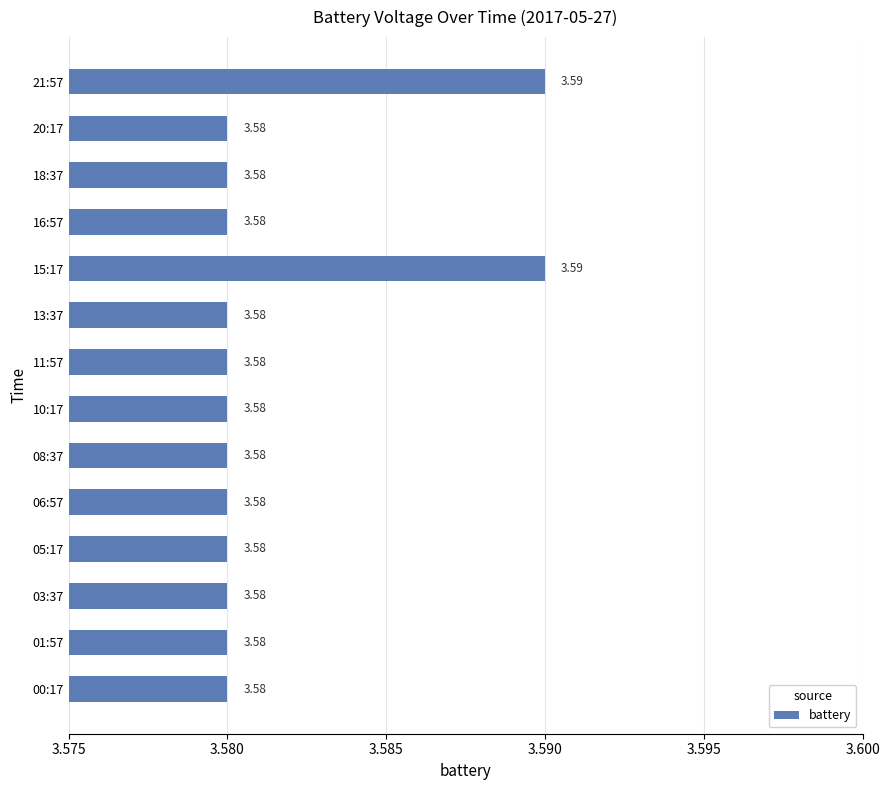

Approximately how many times larger is the value at 16:57 compared to 18:37?

1.0